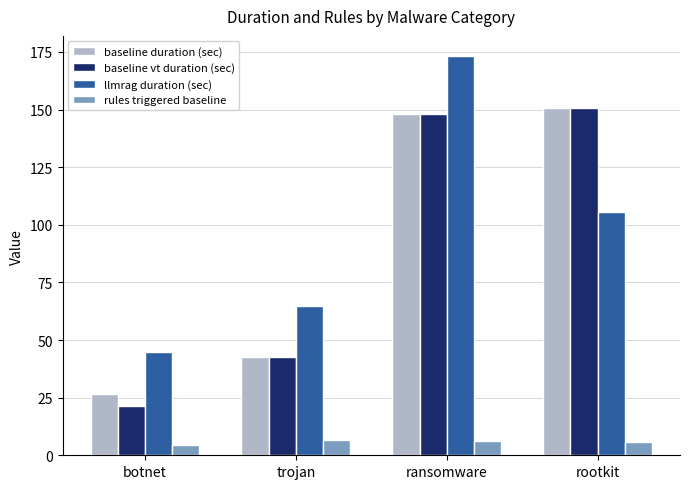

How many series are shown in this chart?

4